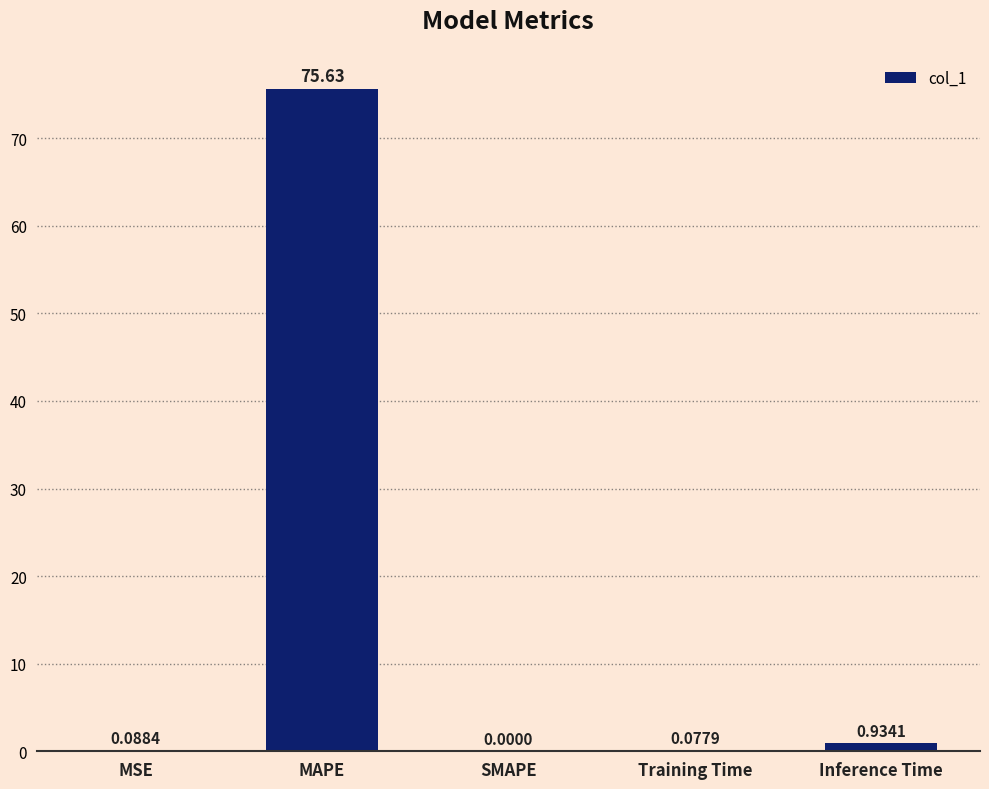

Which label corresponds to the largest value in the chart?

MAPE